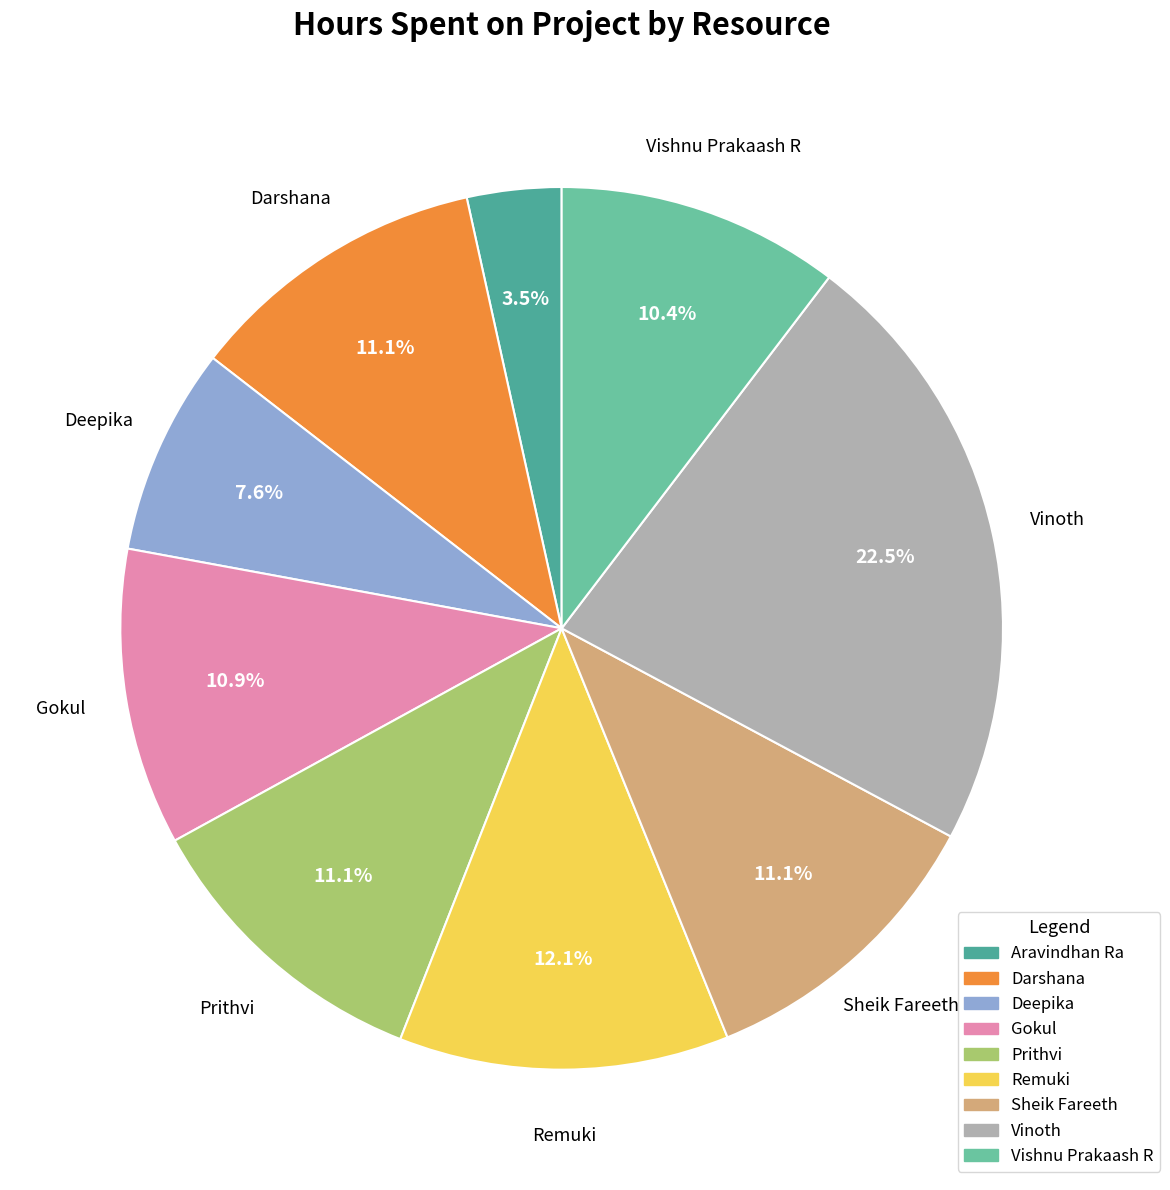

To the nearest percent, what is the difference between the largest and smallest slice percentages?

19%